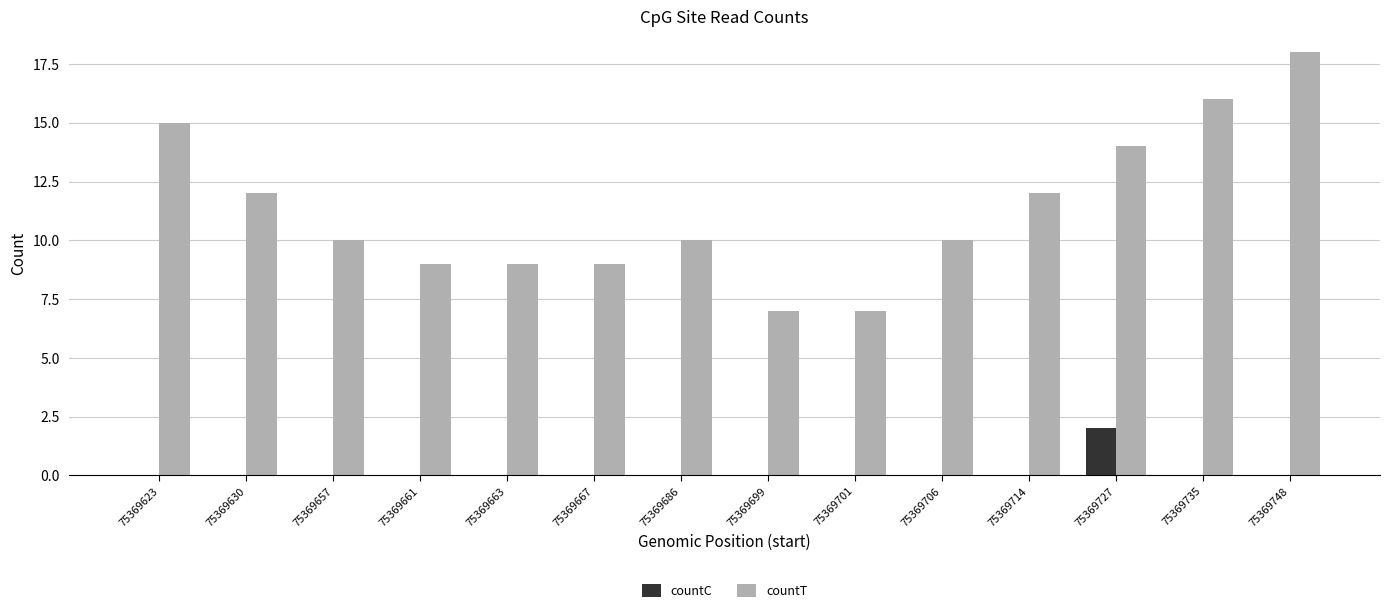

Reading left to right, extract all data points from this chart.

countC: 75369623=0	75369630=0	75369657=0	75369661=0	75369663=0	75369667=0	75369686=0	75369699=0	75369701=0	75369706=0	75369714=0	75369727=2	75369735=0	75369748=0
countT: 75369623=15	75369630=12	75369657=10	75369661=9	75369663=9	75369667=9	75369686=10	75369699=7	75369701=7	75369706=10	75369714=12	75369727=14	75369735=16	75369748=18